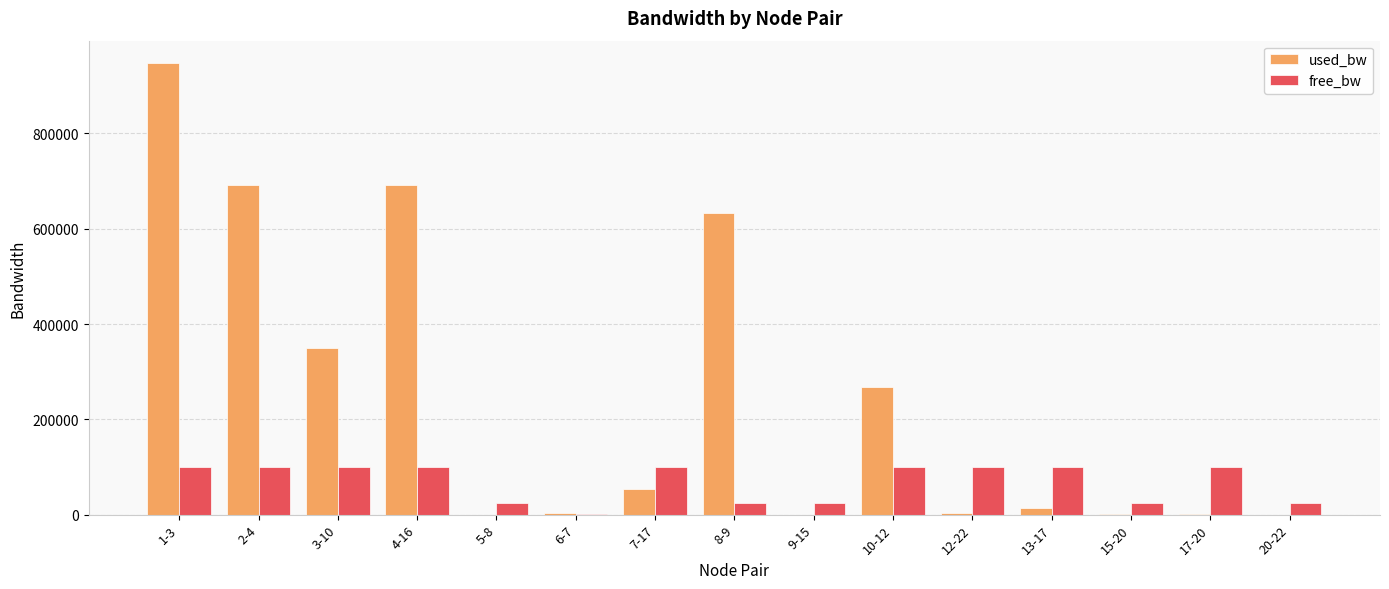

What is the sum of all used_bw values?

3659767.8